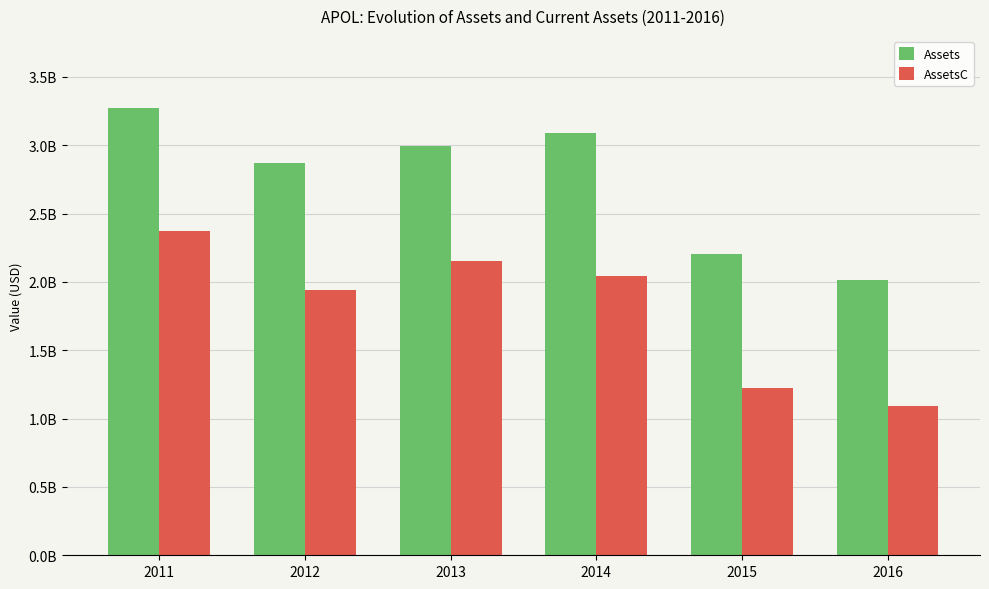

What are all the series names shown in the legend?

Assets, AssetsC